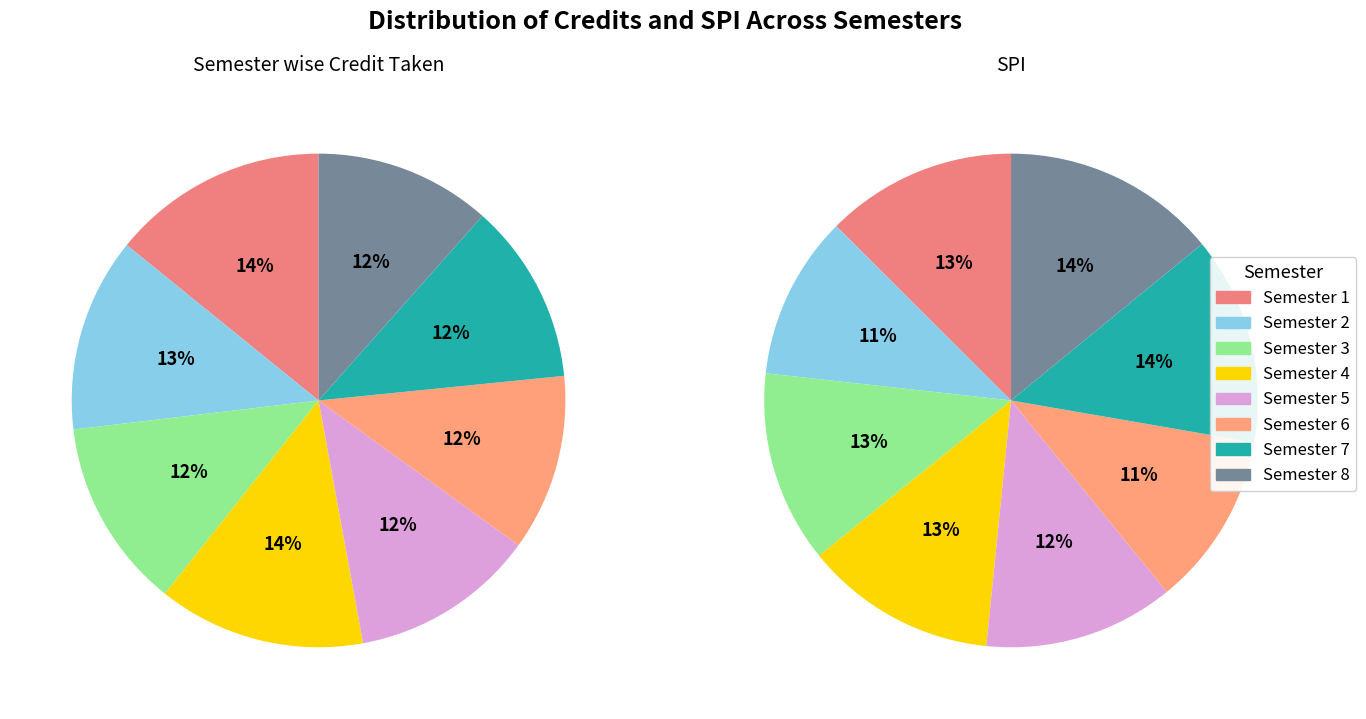

Is there any slice that represents more than half of the pie?

No